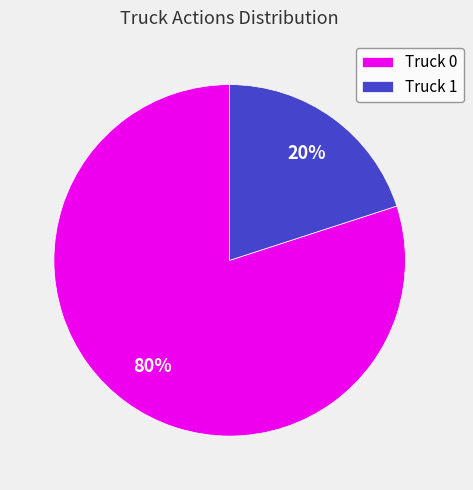

Does any single category account for the majority?

Yes